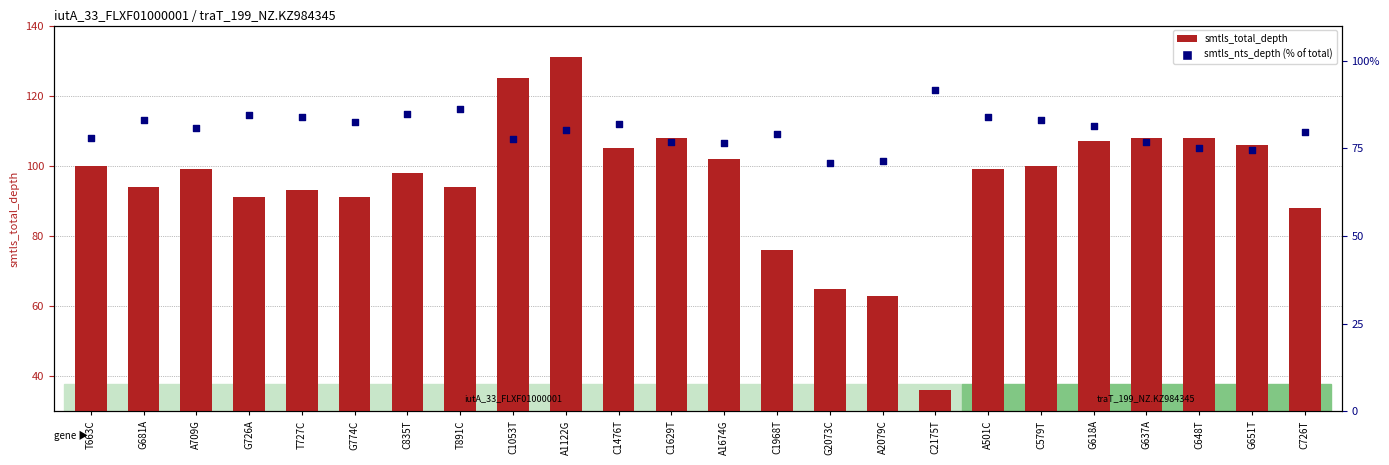

What is the total value across all series at G2073C?

135.8